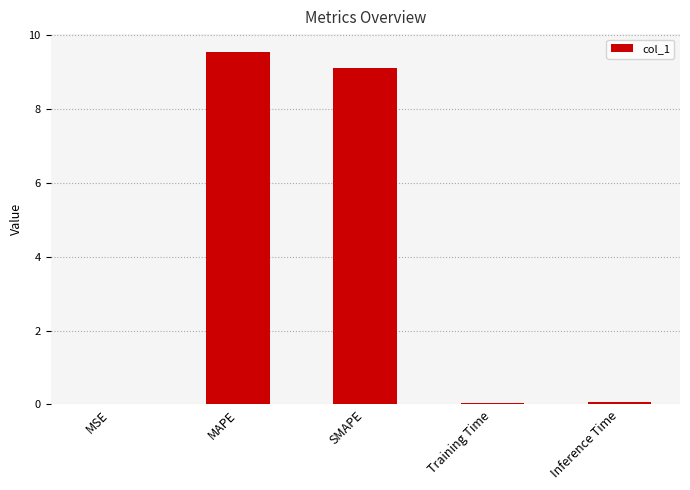

What is the maximum value shown in the chart?

9.6